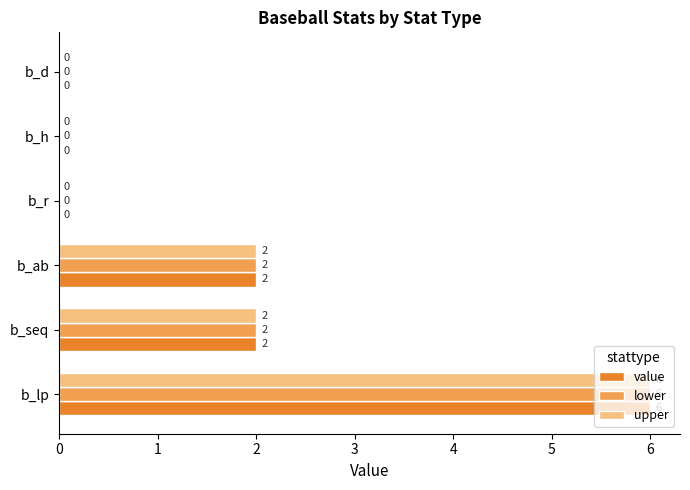

Is the value of upper at b_seq greater than the value of lower at b_d?

Yes